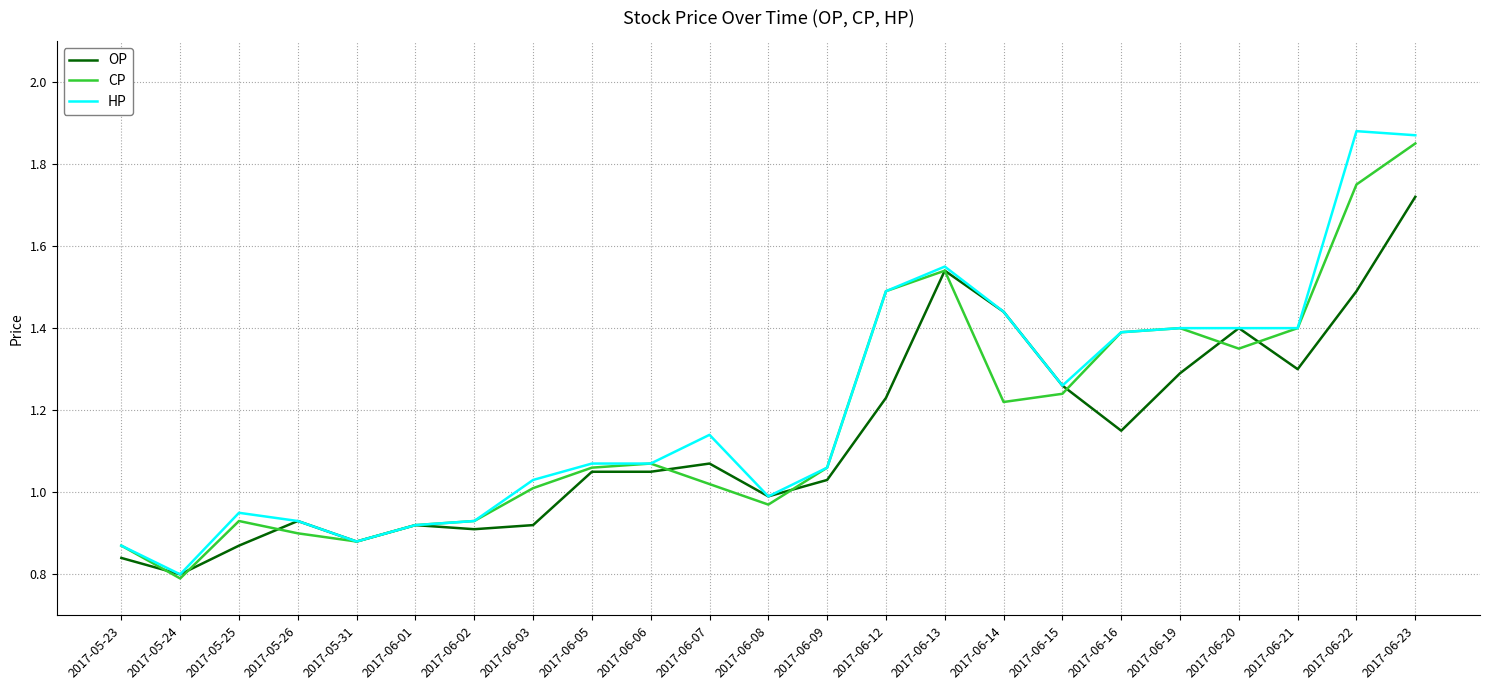

What position from the left is 2017-06-02?

7